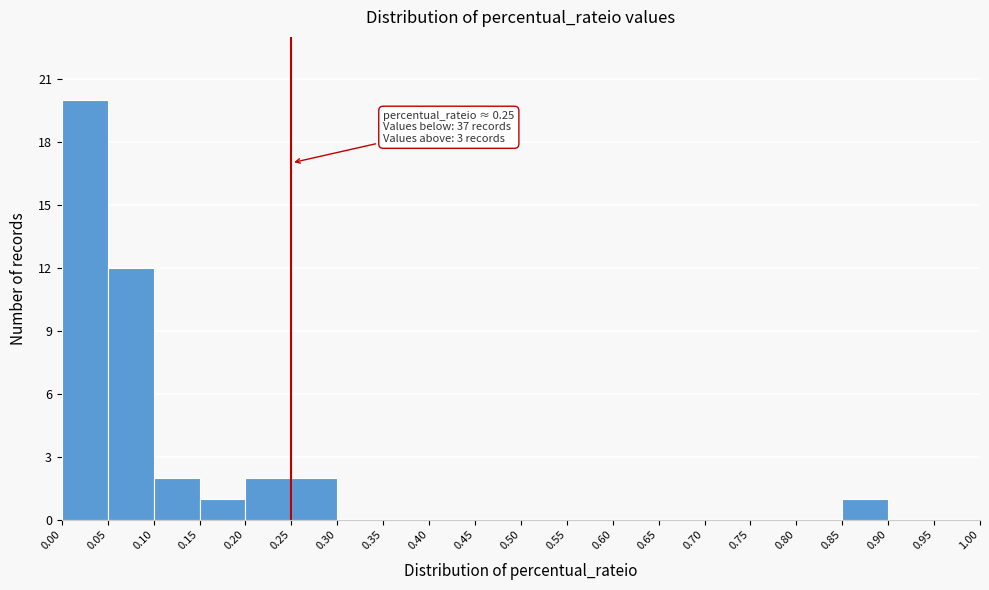

Over which range of the x-axis is the bar tallest?

0.00 to 0.05